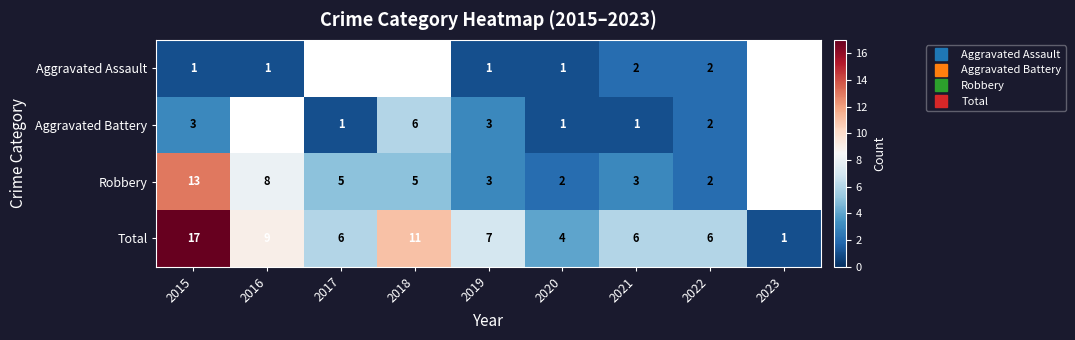

At which label does Total first exceed 6?

2015